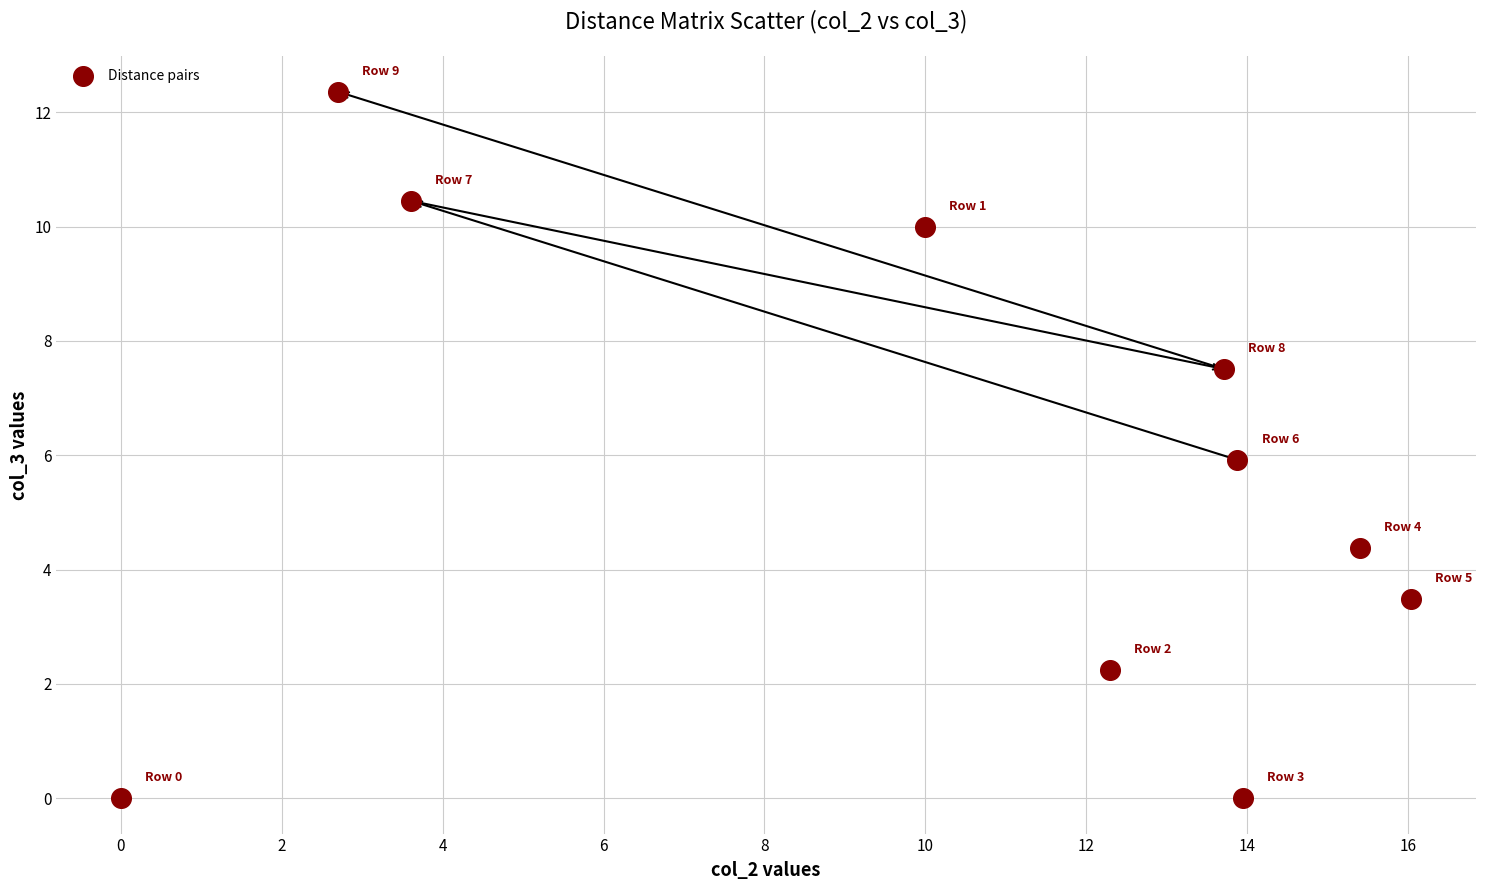

What is the range of Y values (max minus min)?

12.4